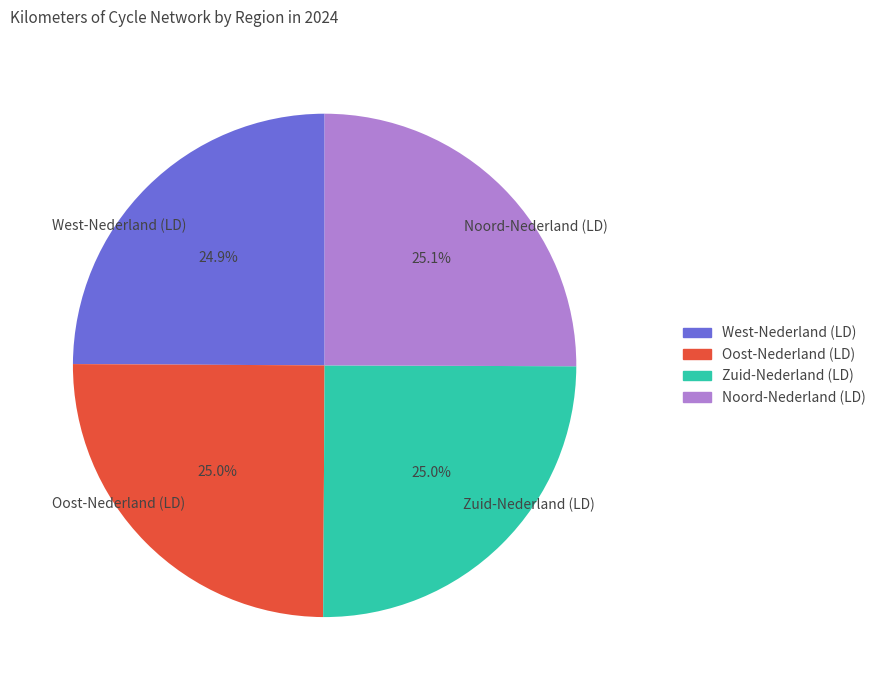

Combined, what portion of the pie is Oost-Nederland (LD) and West-Nederland (LD)?

49.9%